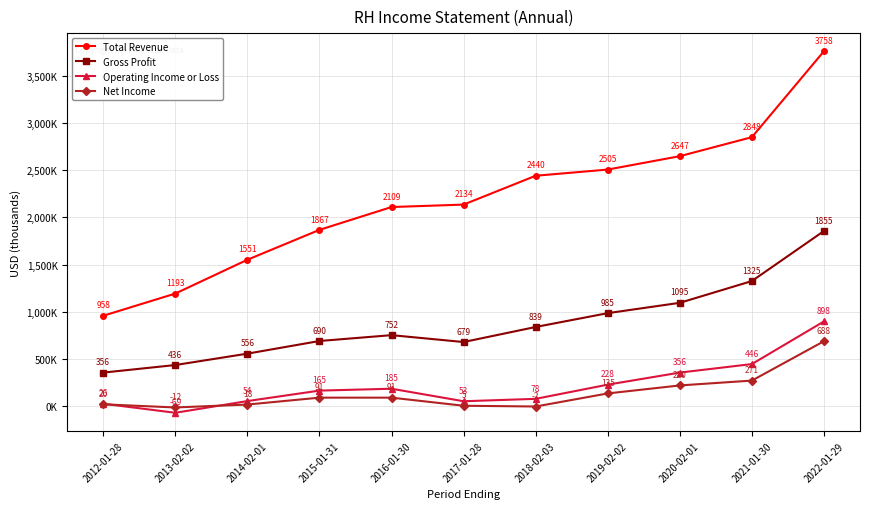

What is the label of the 5th point from the right?

2018-02-03